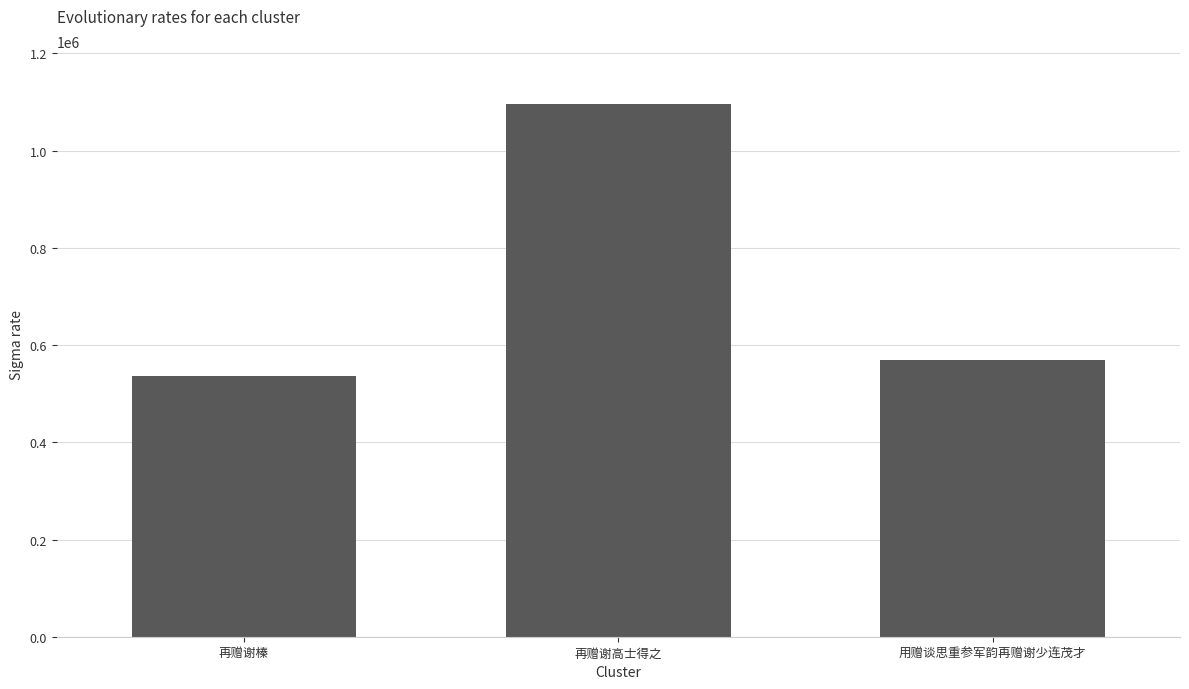

Reading left to right, transcribe all the data shown in this chart.

再赠谢榛=536690	再赠谢高士得之=1095450	用赠谈思重参军韵再赠谢少连茂才=569978